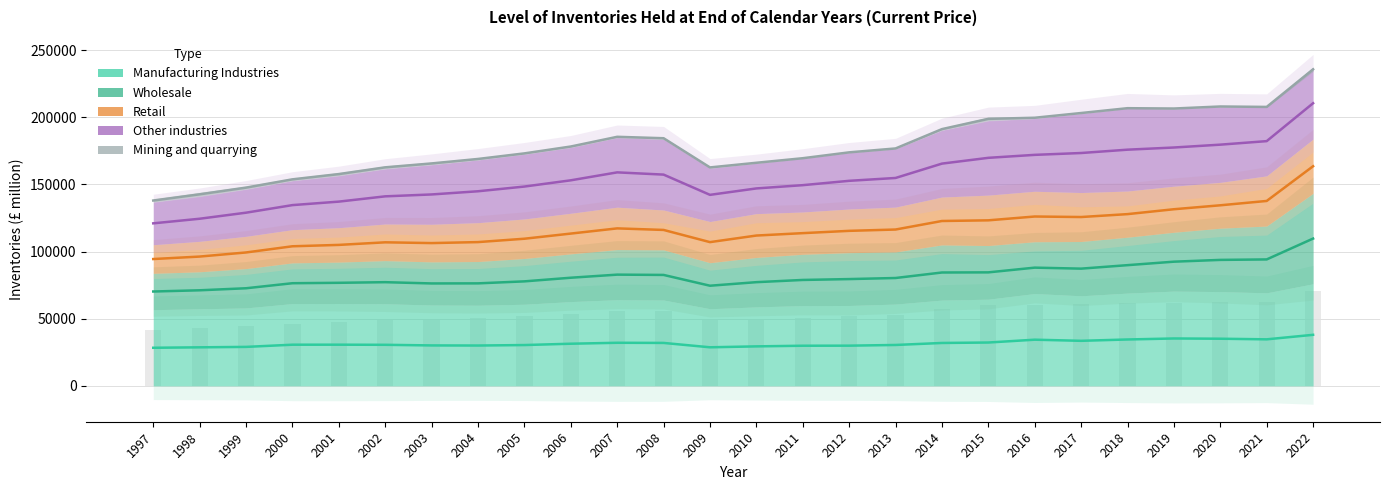

At which category is the sum across all series the highest?

2022